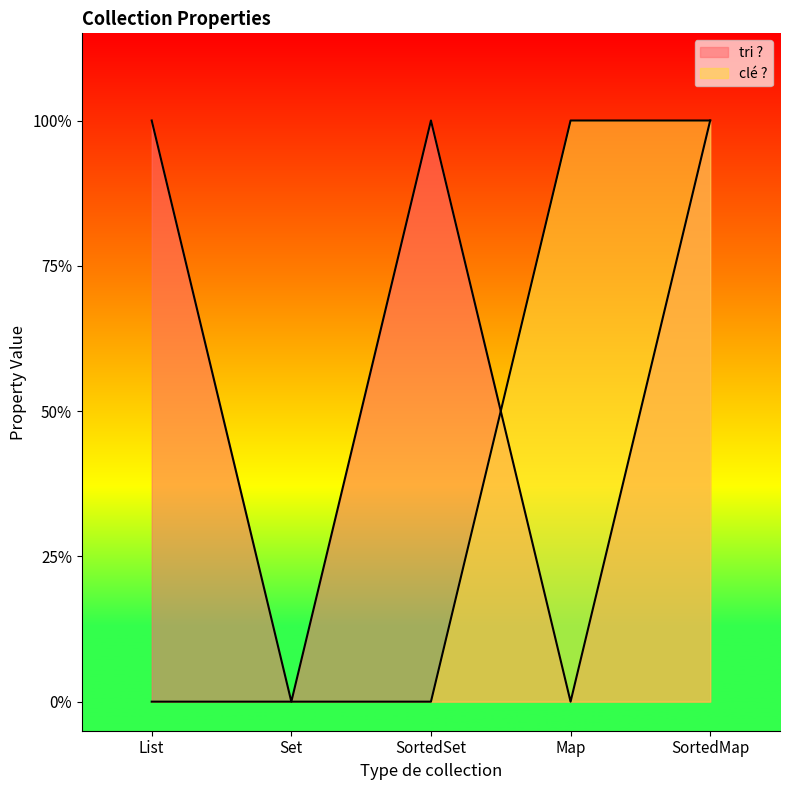

Reading left to right, transcribe all the data shown in this chart.

tri ?: List=1	Set=0	SortedSet=1	Map=0	SortedMap=1
clé ?: List=0	Set=0	SortedSet=0	Map=1	SortedMap=1